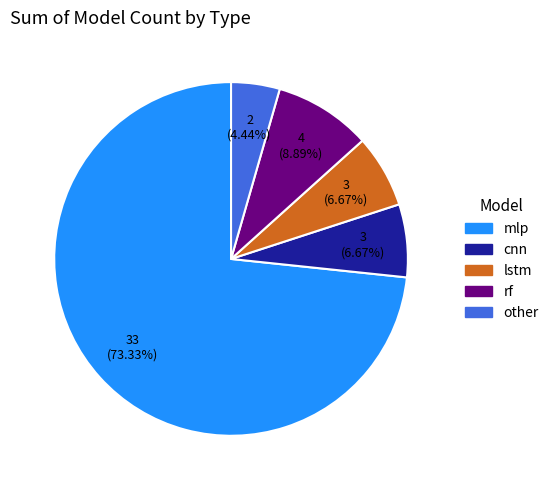

What is the largest slice in the pie chart?

mlp